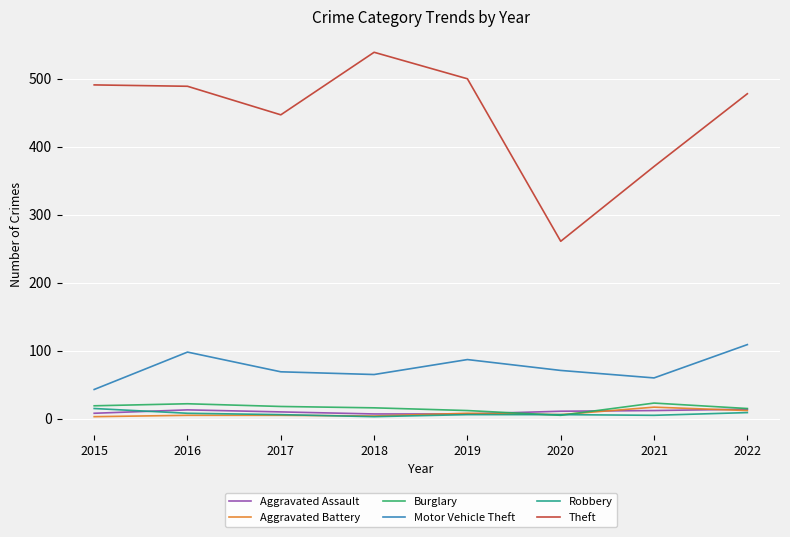

What is the approximate value of Aggravated Assault at 2021?

12